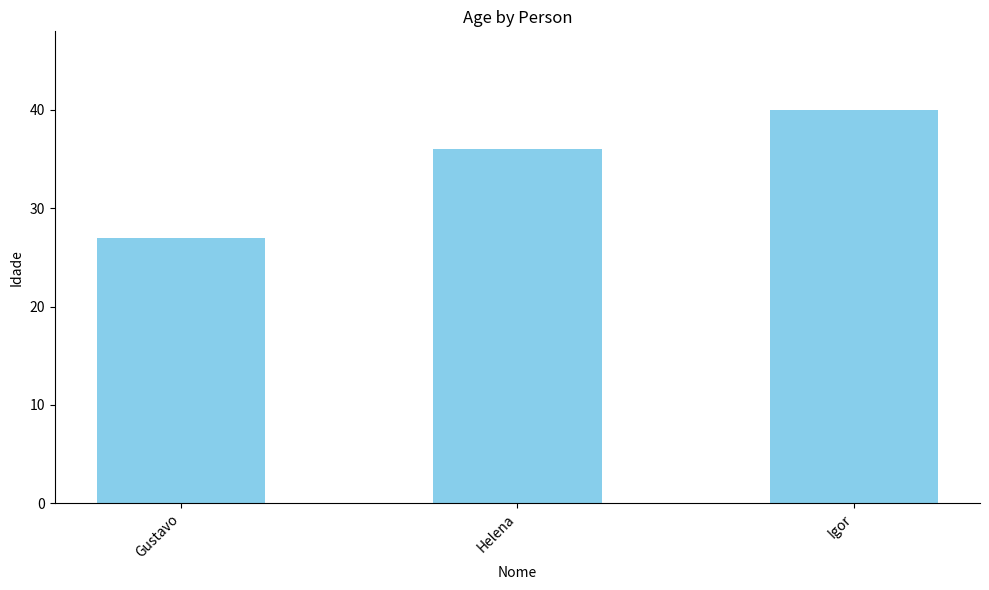

List the labels in order of value, smallest first.

Gustavo, Helena, Igor